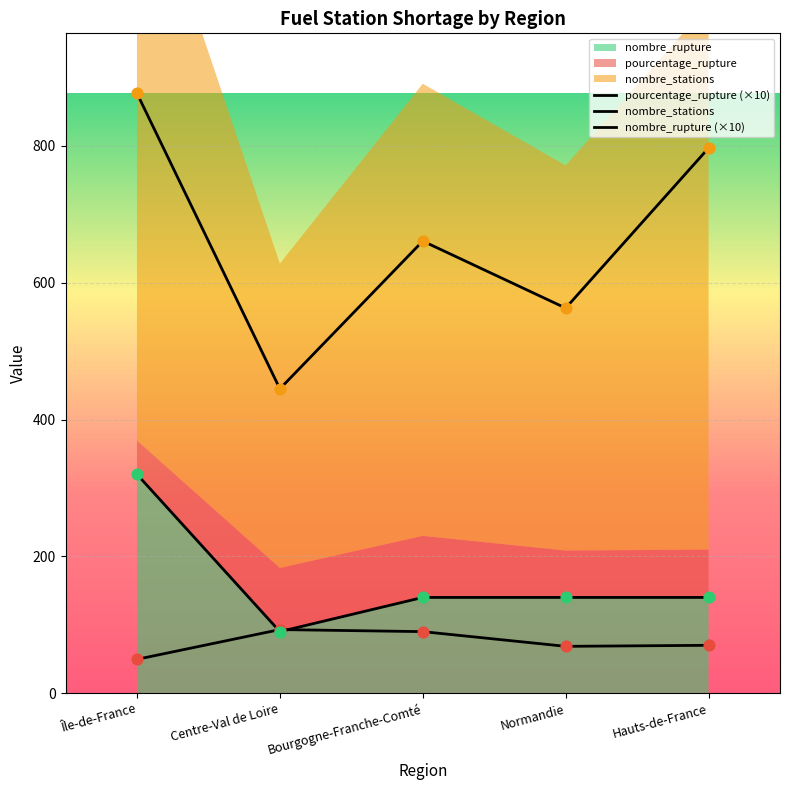

Which series has the largest Y range (max minus min)?

nombre_stations